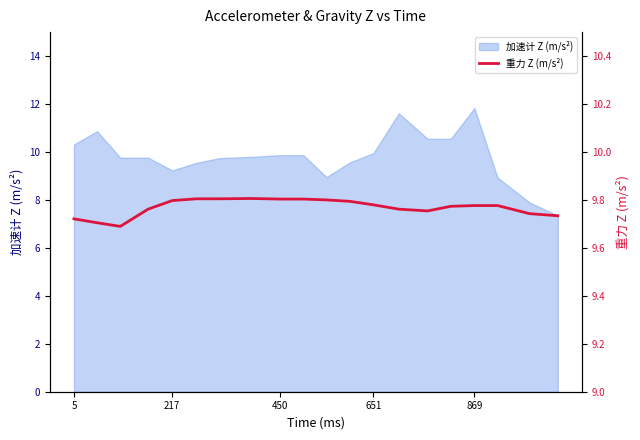

The 加速计 Z (m/s²) series shows 13.0 at 450. True or false?

False